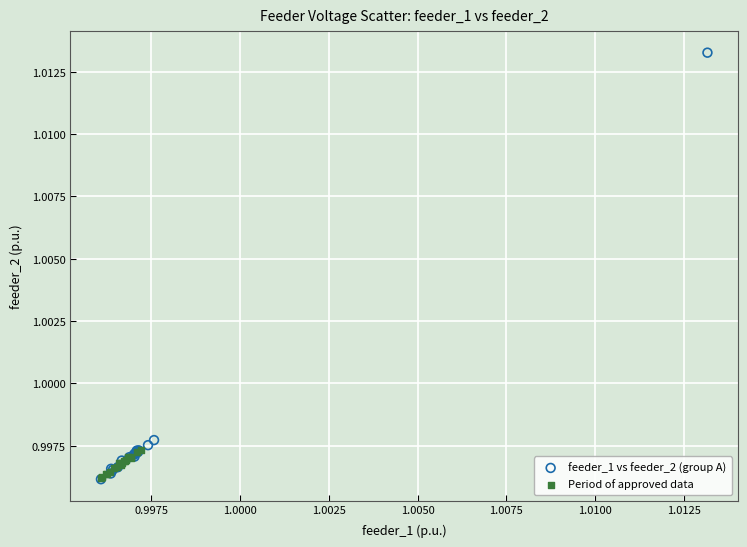

Which series has the largest Y range (max minus min)?

feeder_1 vs feeder_2 (group A)